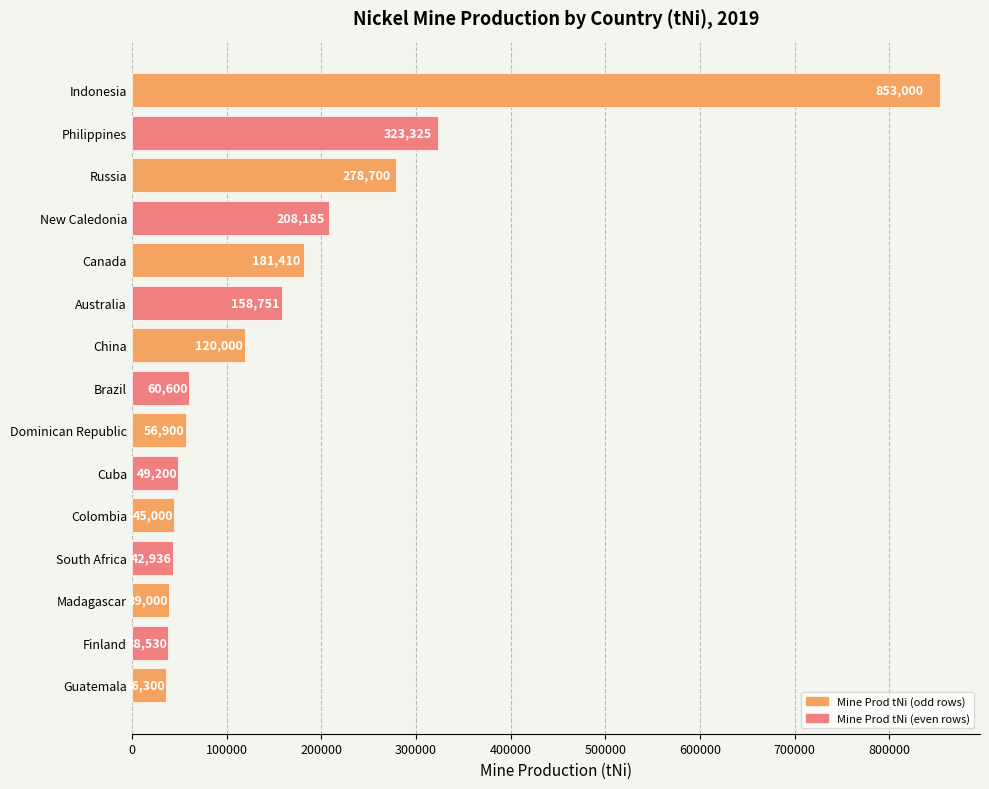

At which label is the value closest to 444650?

Philippines